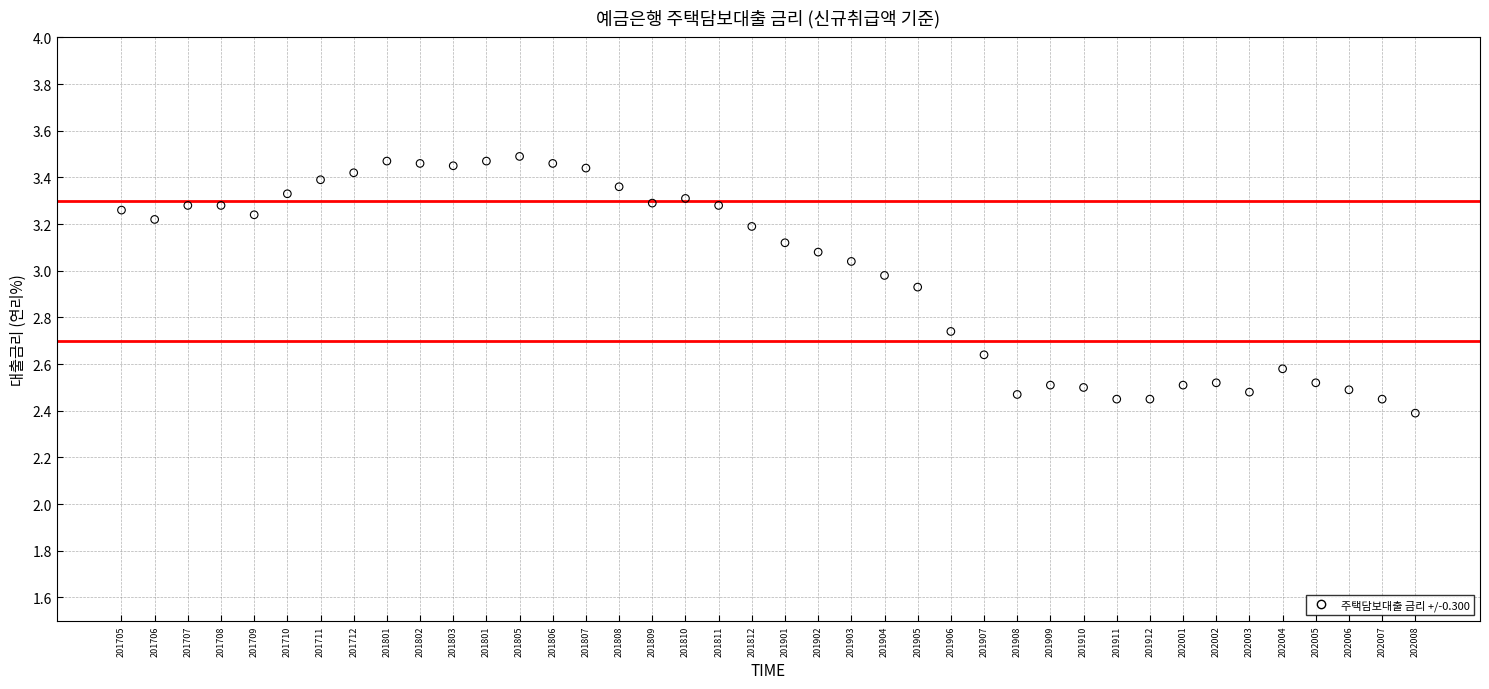

What is the range of Y values (max minus min)?

1.1